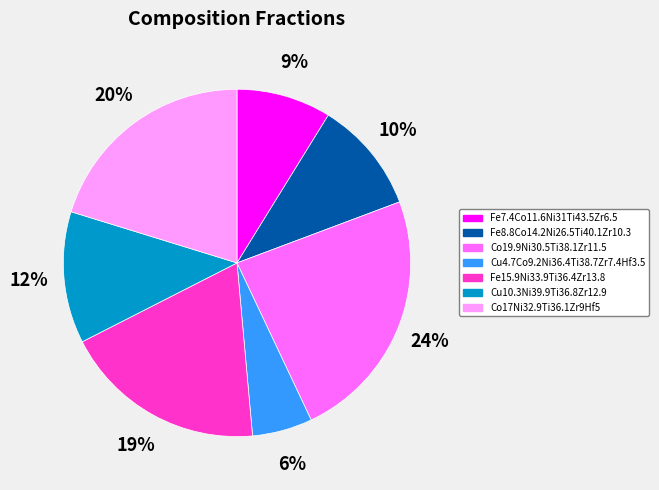

Does Cu10.3Ni39.9Ti36.8Zr12.9 account for over 50% of the chart?

No